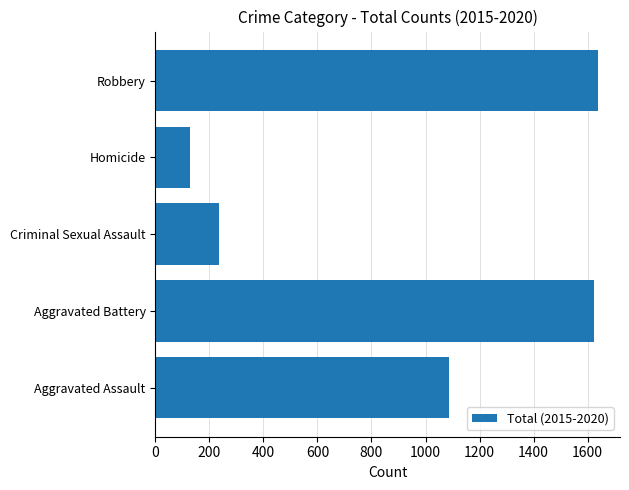

Reading top to bottom, extract all data points from this chart.

Robbery=1638	Homicide=130	Criminal Sexual Assault=235	Aggravated Battery=1624	Aggravated Assault=1088